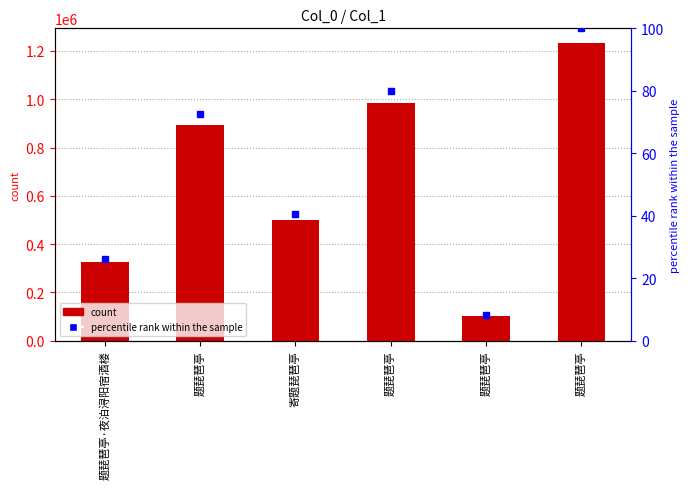

What is the total value across all series at 题琵琶亭?

894841.6